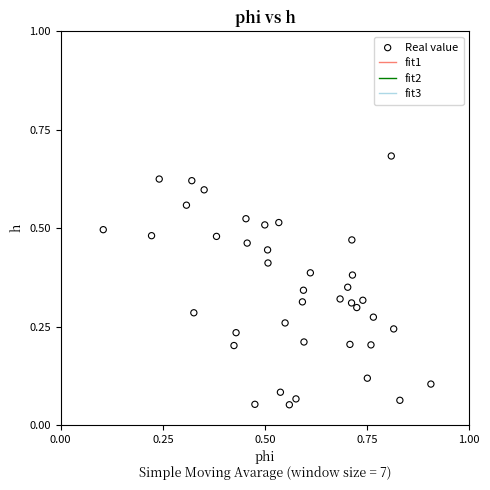

What is the range of X values (max minus min)?

0.8